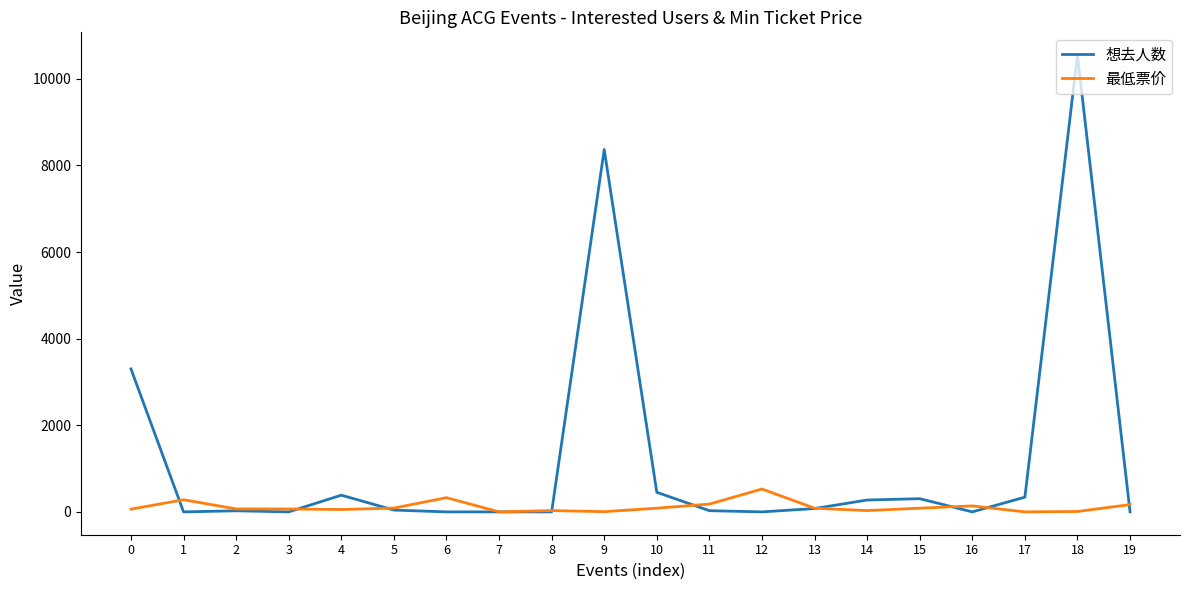

At which category does 最低票价 reach its first local peak?

1